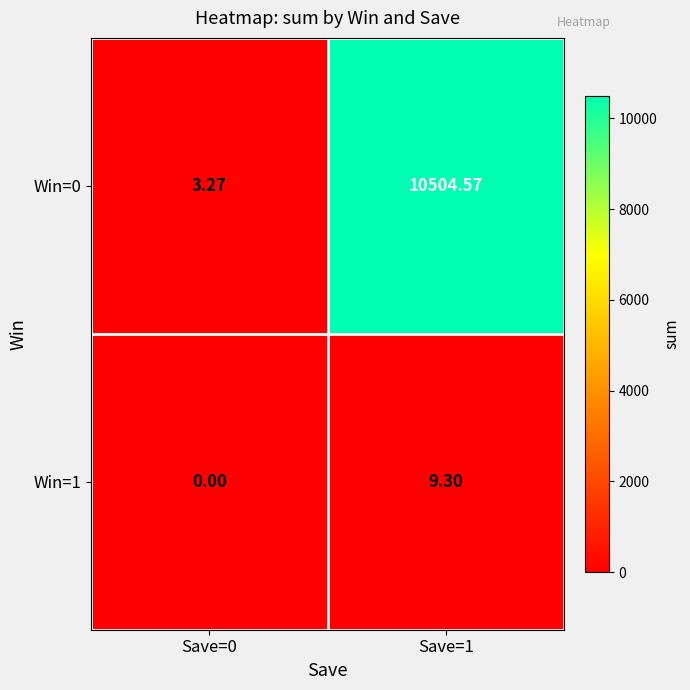

Is the value of Win=1 at Save=0 greater than the value of Win=0 at Save=1?

No